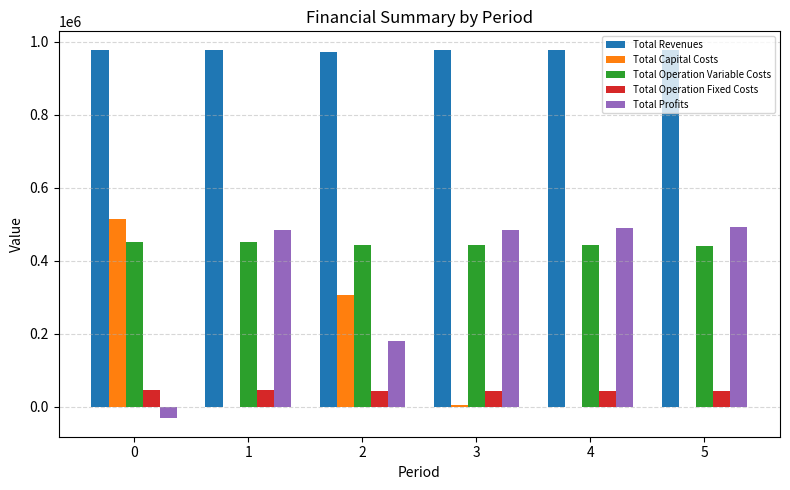

Which series has the largest total across all categories?

Total Revenues